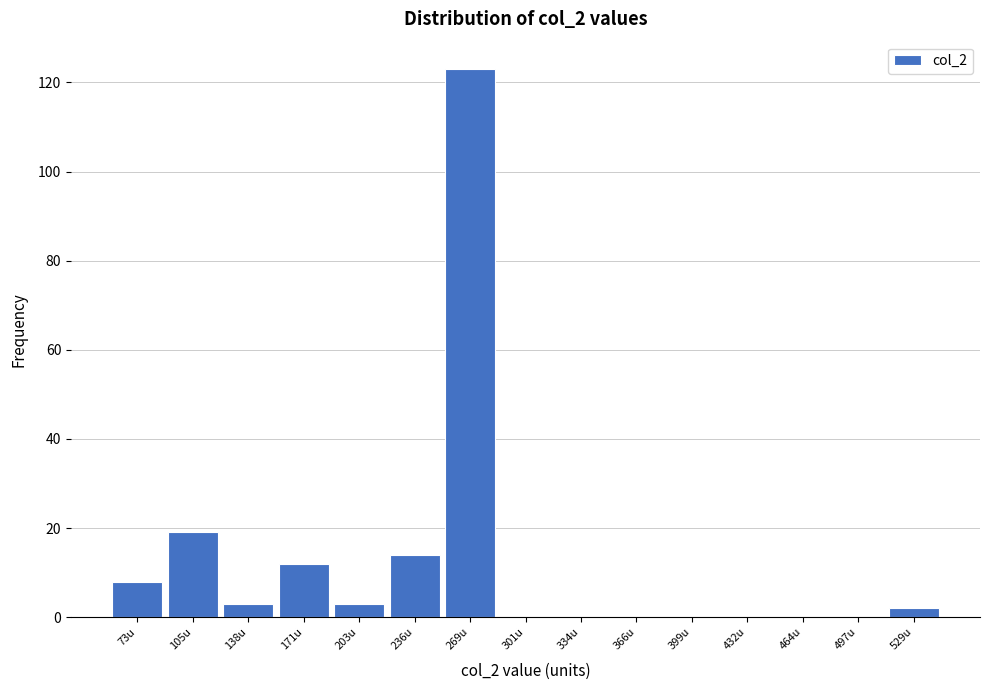

Reading right to left, extract all data points from this chart.

529u=2	497u=0	464u=0	432u=0	399u=0	366u=0	334u=0	301u=0	269u=123	236u=14	203u=3	171u=12	138u=3	105u=19	73u=8